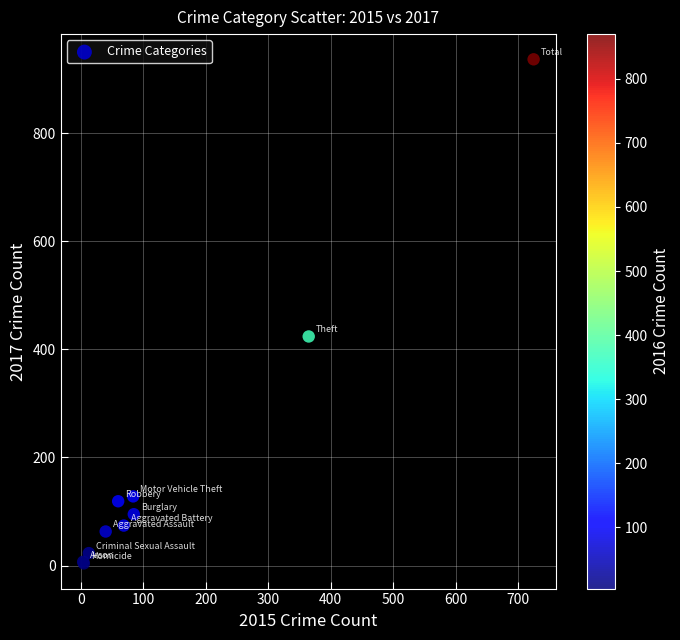

What Y value in the scatter plot is closest to 470?

424